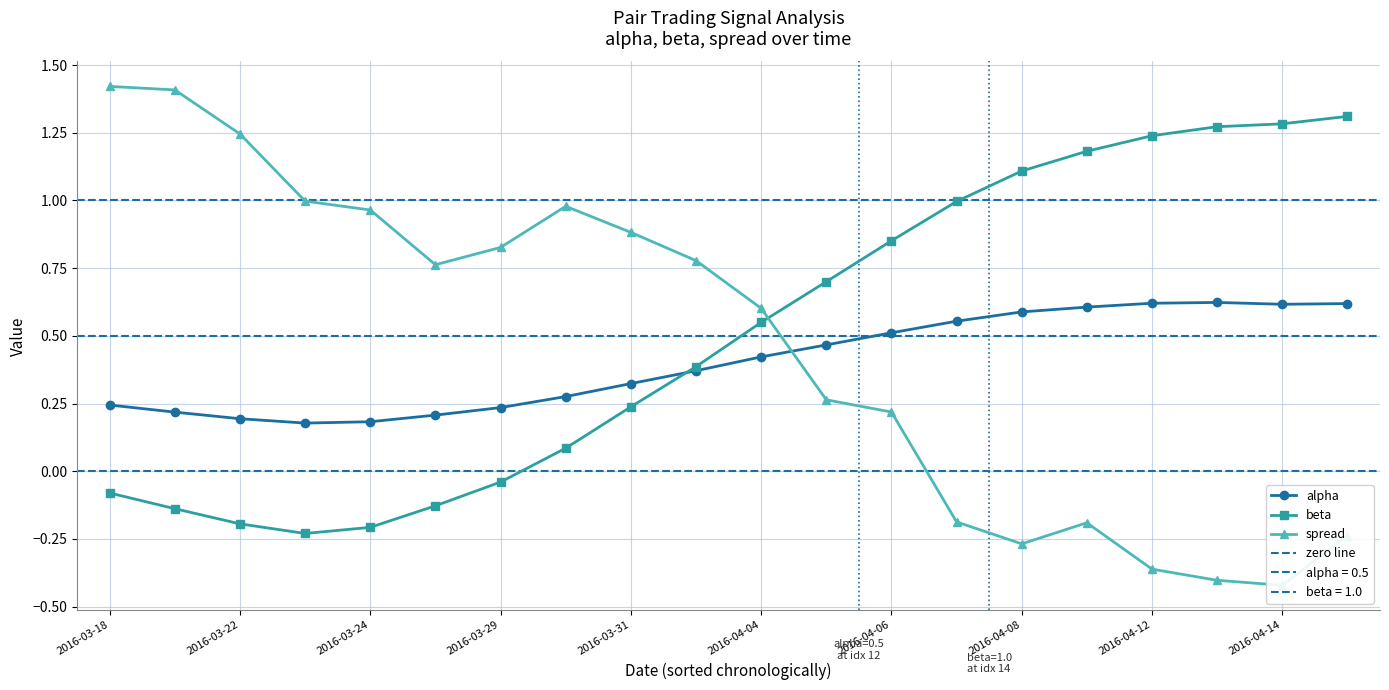

Which series ends up on top after the final intersection of alpha and beta?

beta